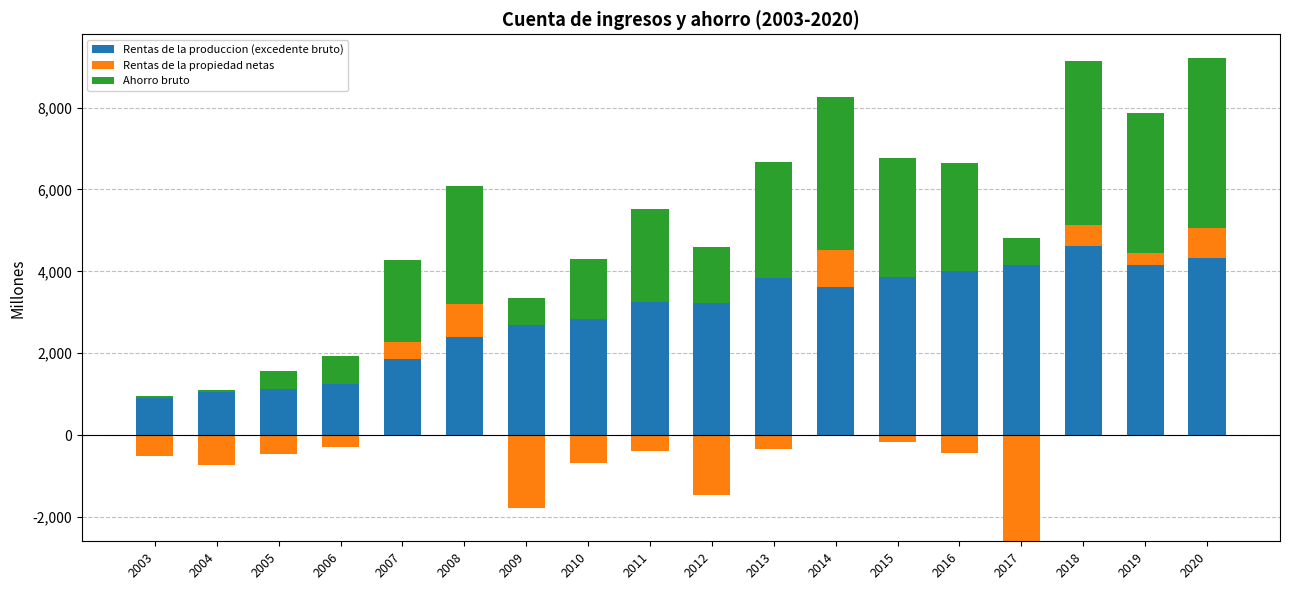

Which series changed the most between 2014 and 2018?

Rentas de la produccion (excedente bruto)